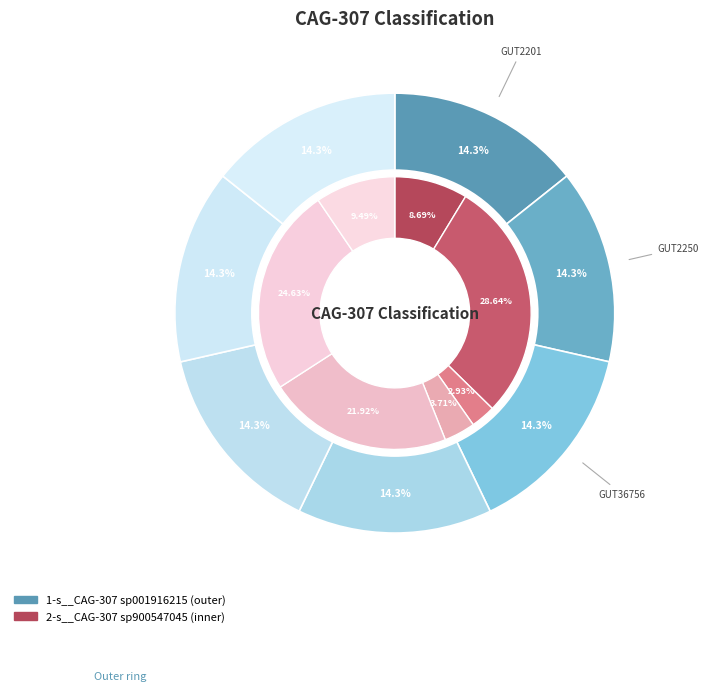

Does even_MAG-GUT2250.fa represent more than half of the total?

No